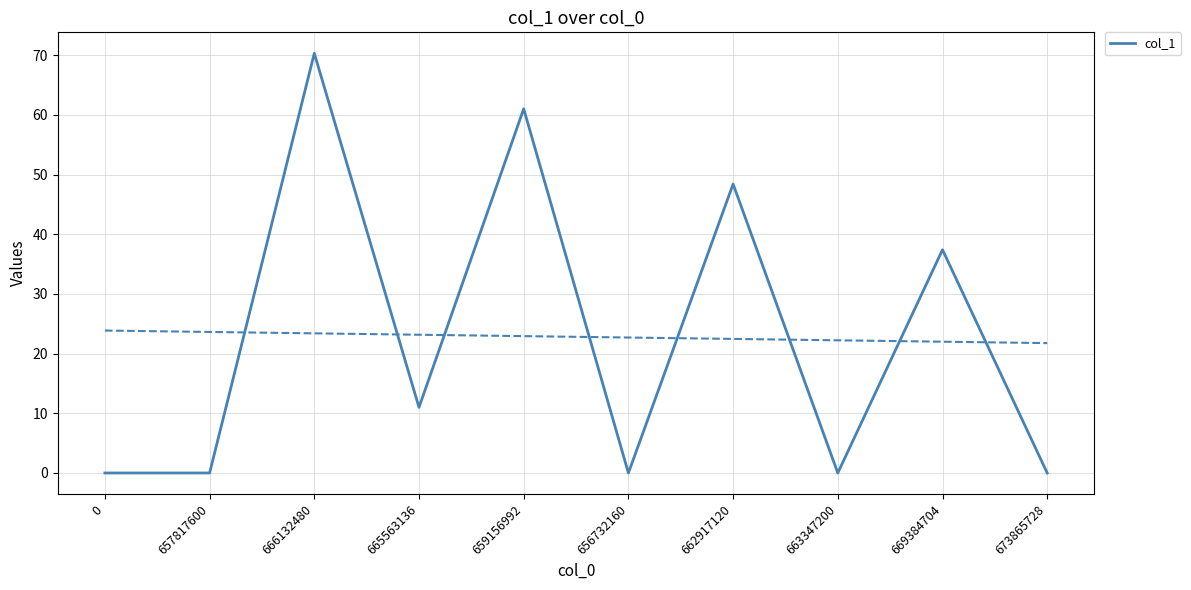

Rank the categories by value from lowest to highest.

0, 657817600, 656732160, 663347200, 673865728, 665563136, 669384704, 662917120, 659156992, 666132480